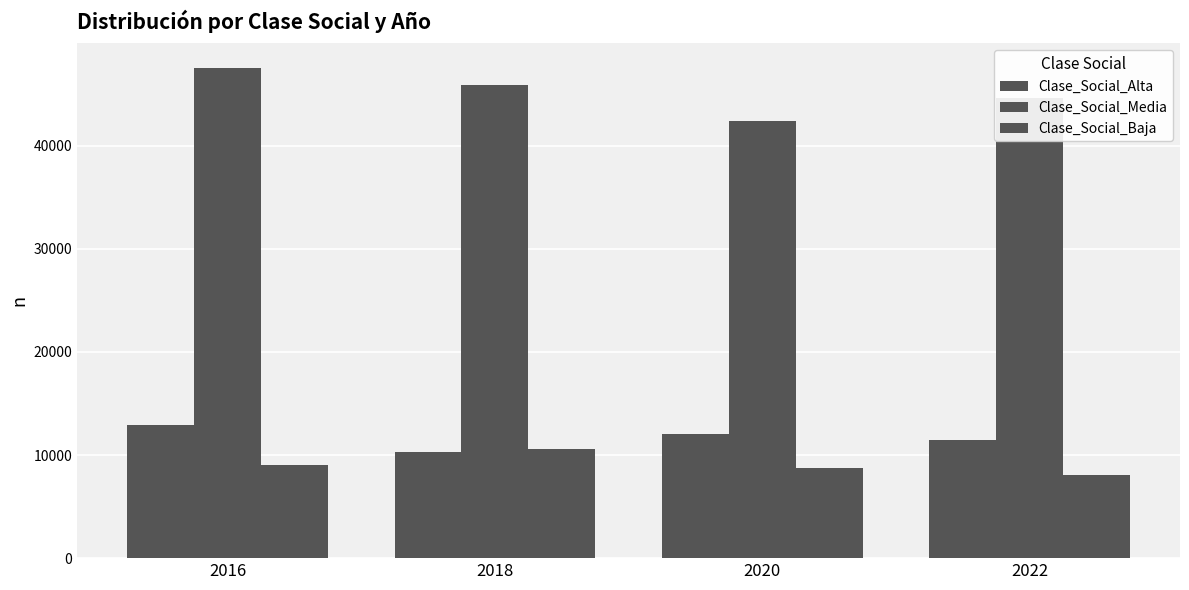

Rank the series by their maximum value, from highest to lowest.

Clase_Social_Media, Clase_Social_Alta, Clase_Social_Baja